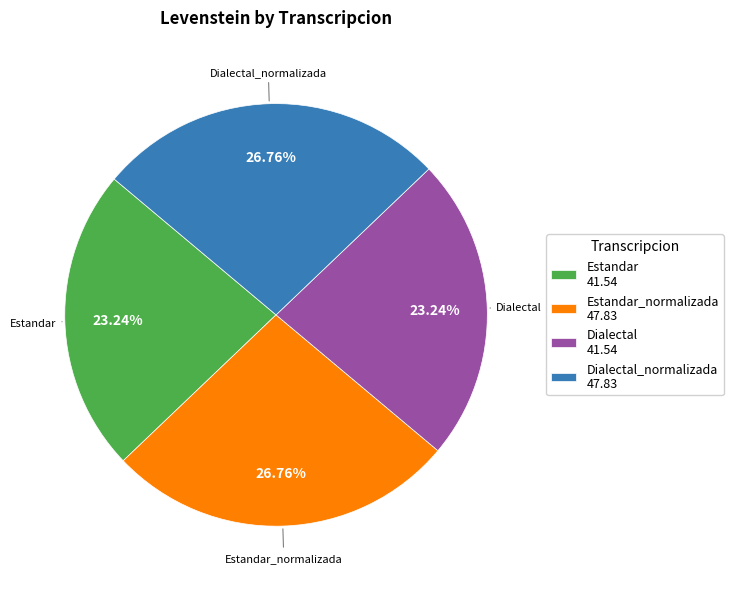

What percentage is the Dialectal_normalizada slice, to the nearest percent?

27%